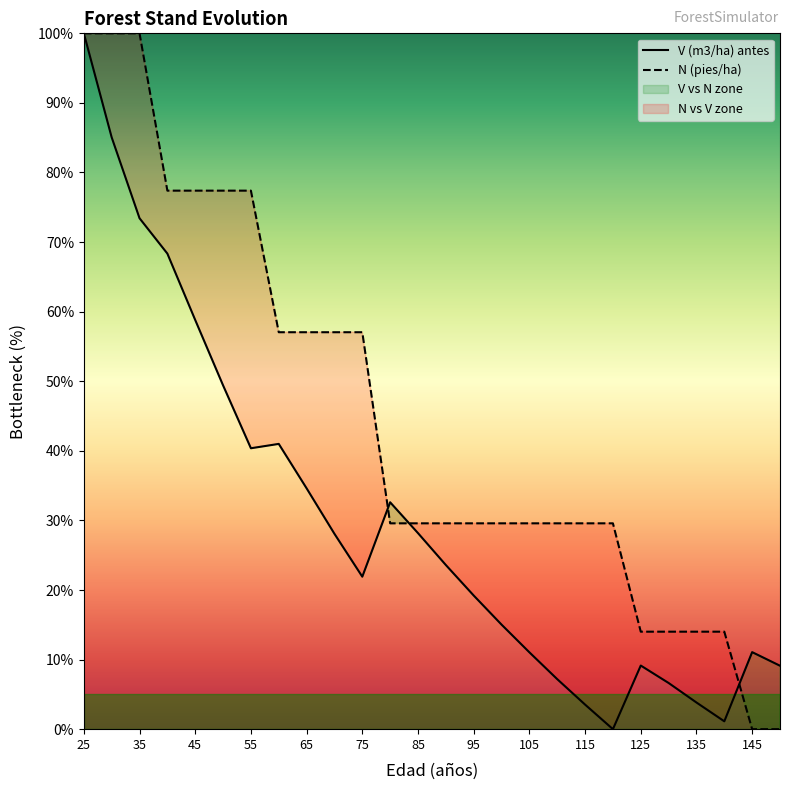

Which series changed the most between 60 and 65?

V (m3/ha) antes